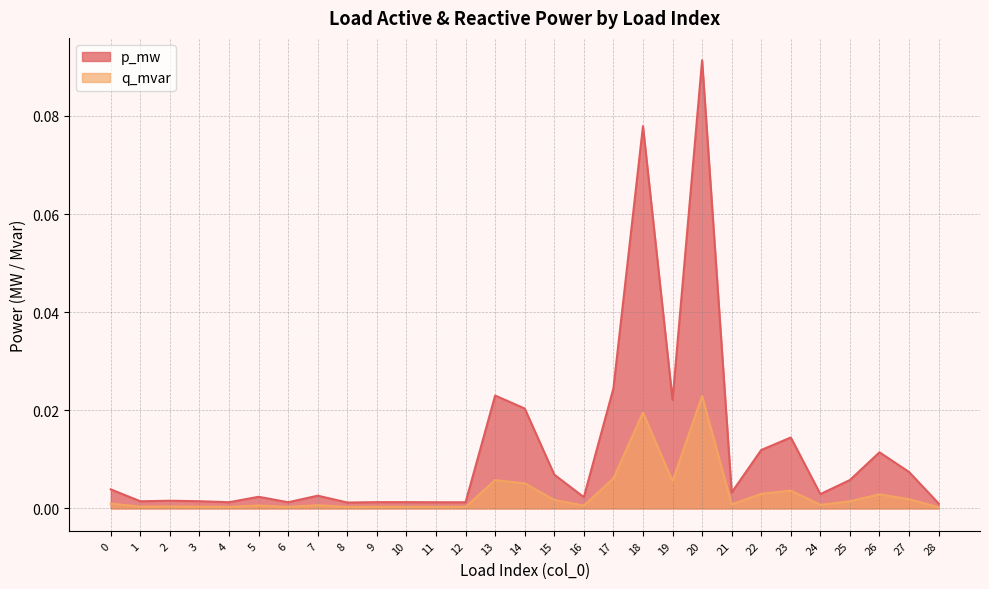

The value of p_mw at 13 is 0.0. True or false?

False